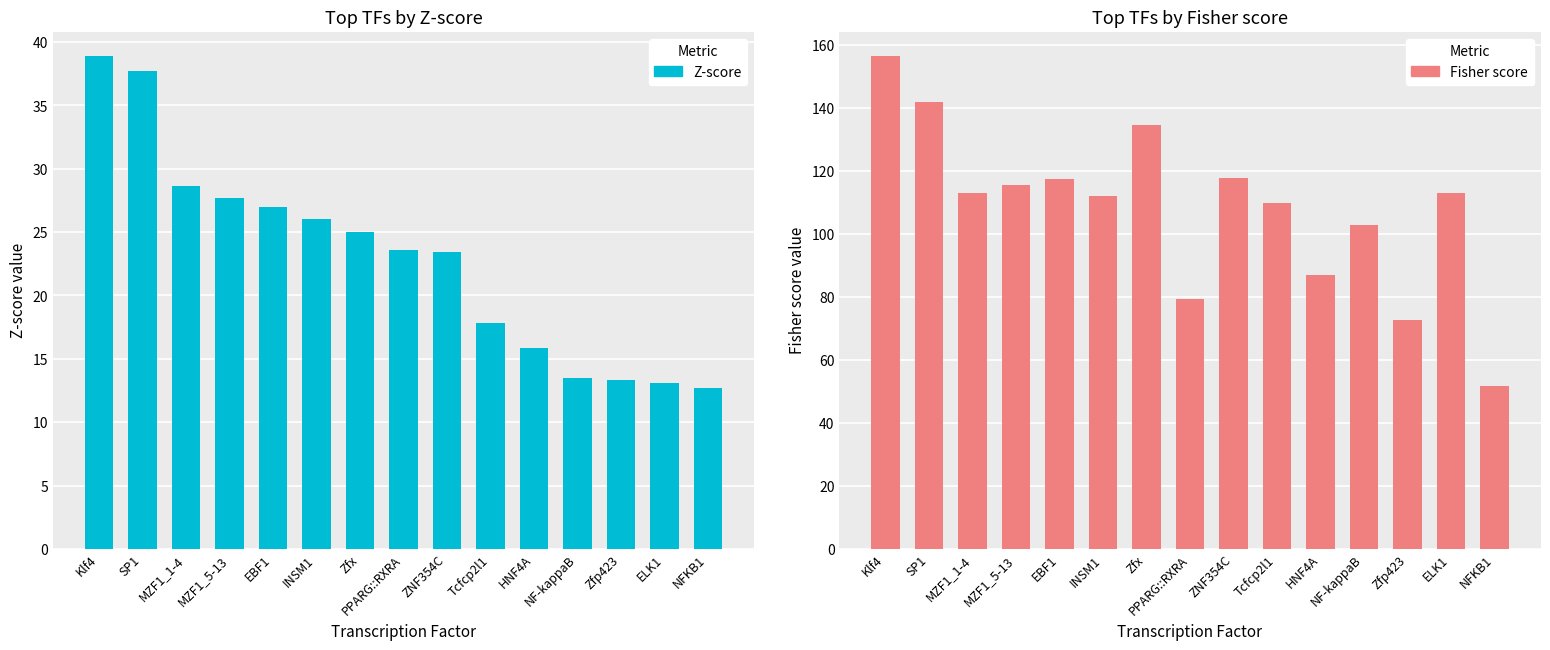

At which label does Z-score first exceed 23?

Klf4